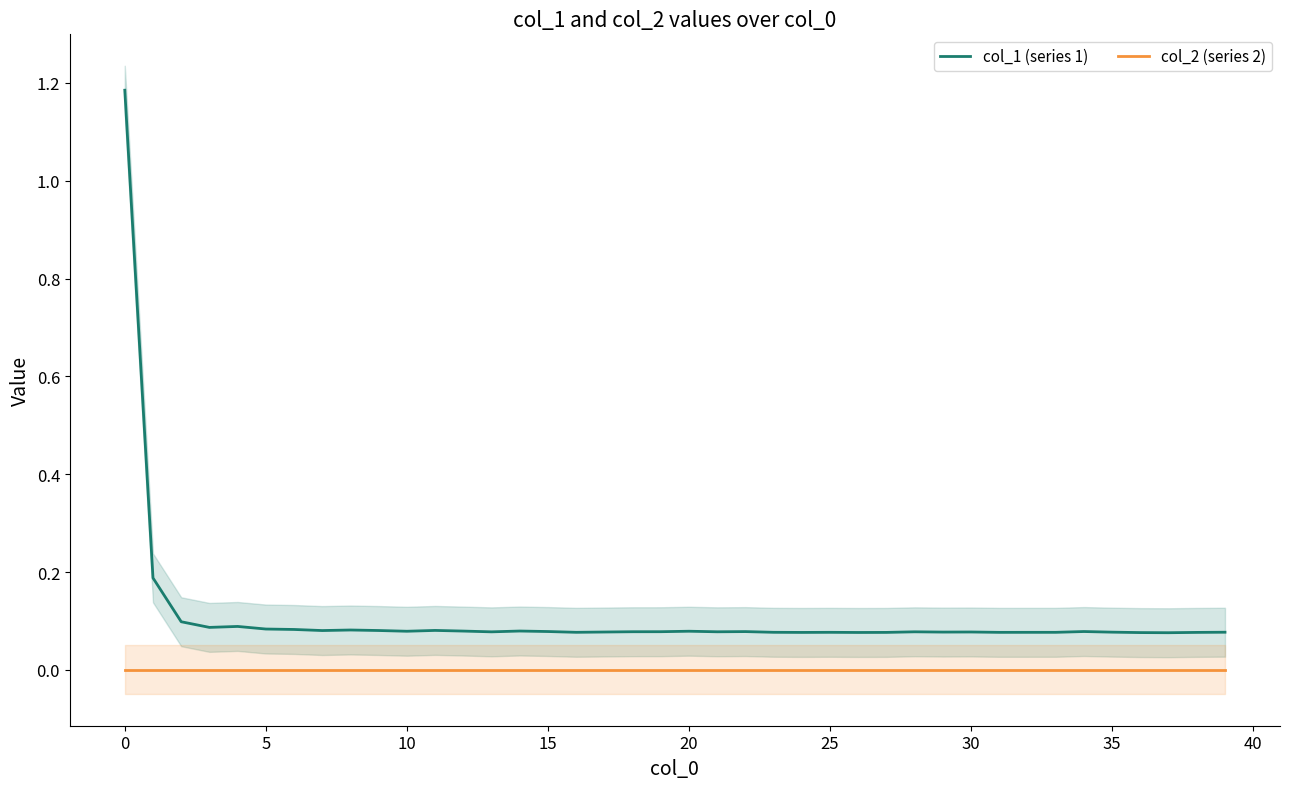

True or false: col_2 (series 2) and col_1 (series 1) intersect in this chart.

False